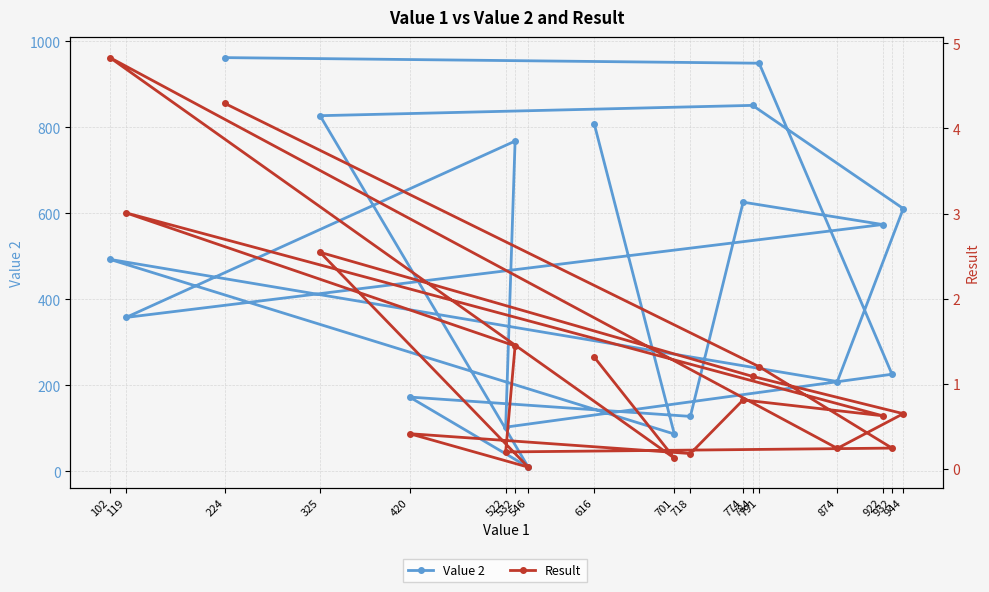

Where is the first local maximum for Value 2?

532